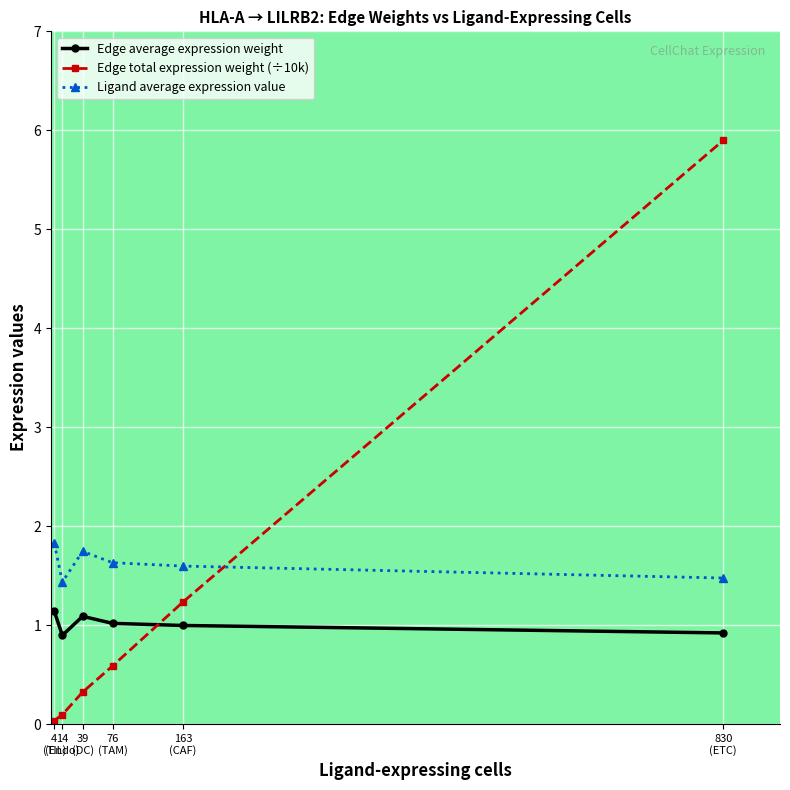

Is it true that Edge total expression weight (÷10k) equals 0.6 at 76
(TAM)?

True